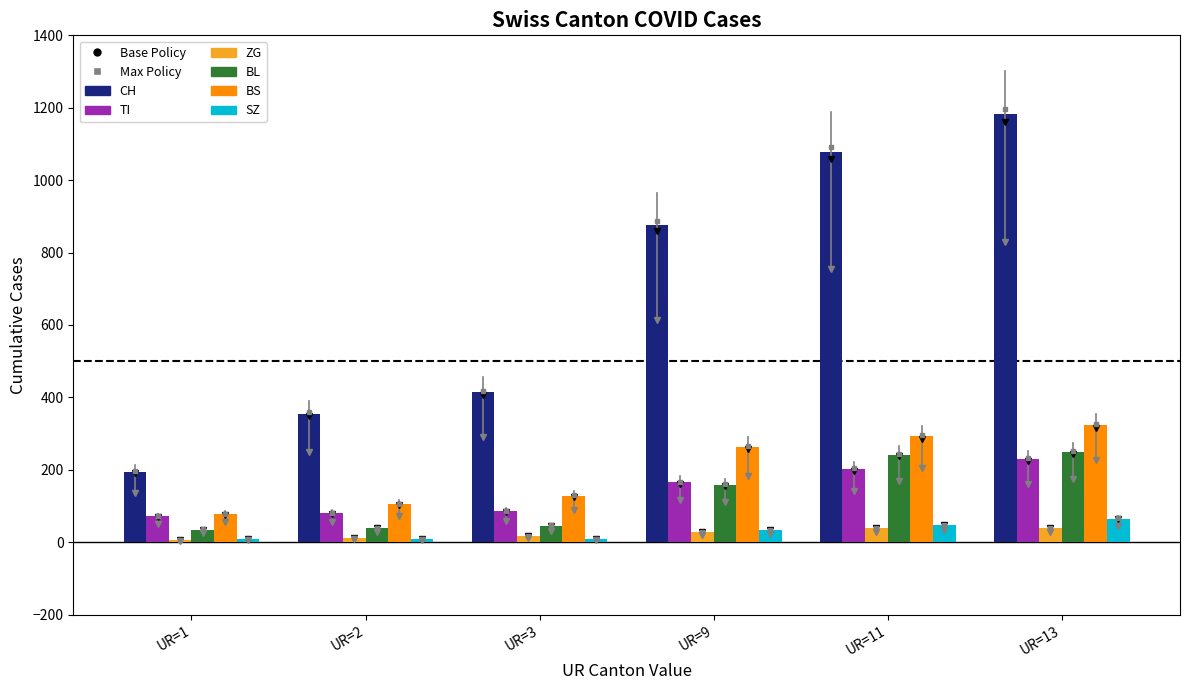

What is the difference between the maximum and minimum values in the BS series?

245